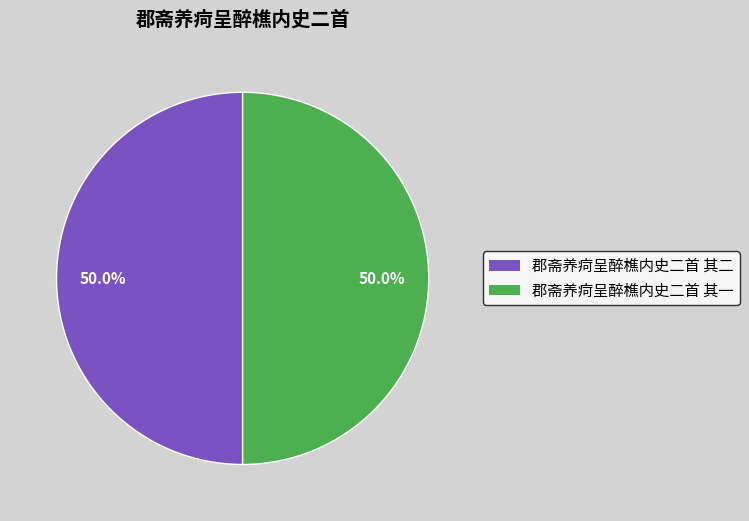

To the nearest percent, what percentage of the pie is 郡斋养疴呈醉樵内史二首 其一?

50%